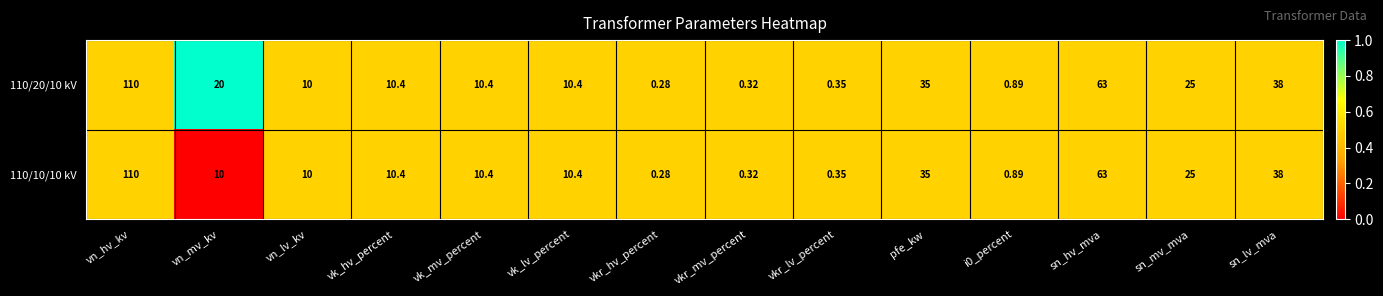

Count the number of categories in the chart.

14